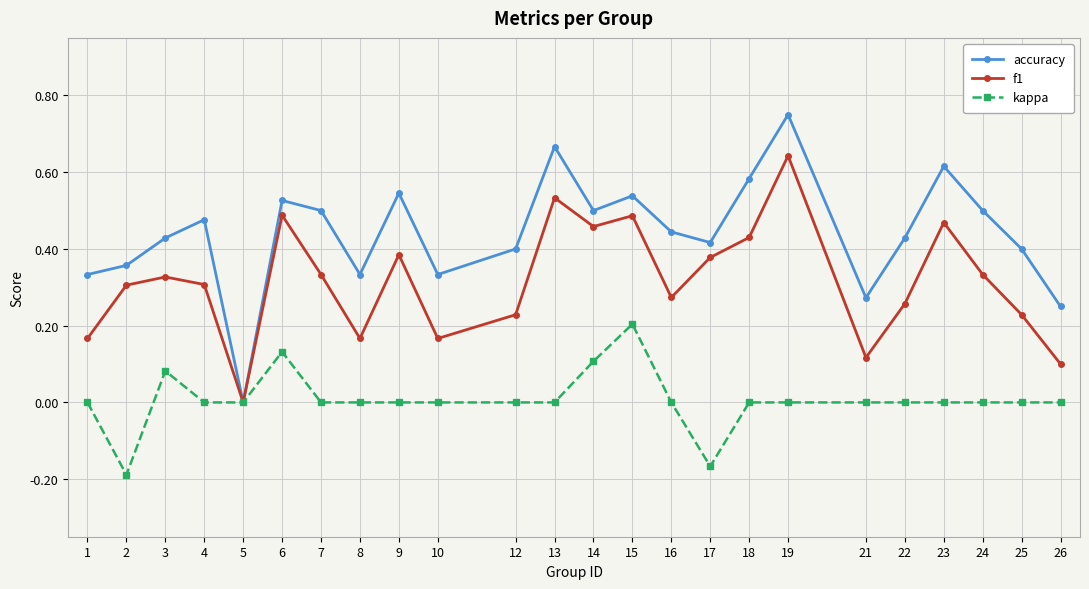

Which series has the largest total across all categories?

accuracy